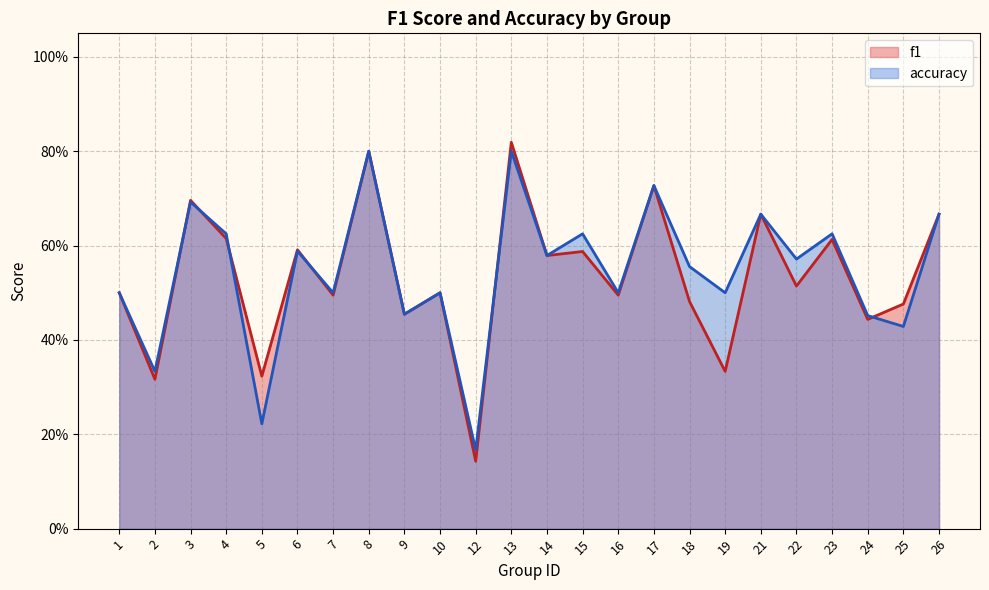

How many interior local peaks does the f1 series have?

9